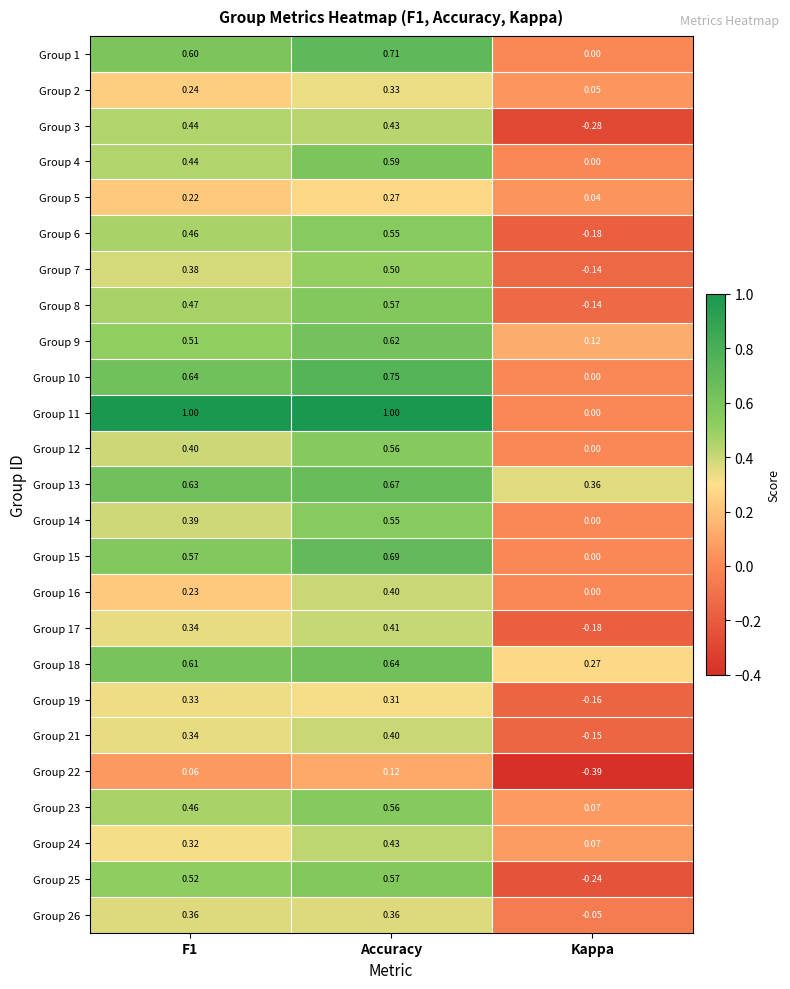

At which label is Group 3 closest to 0?

Kappa